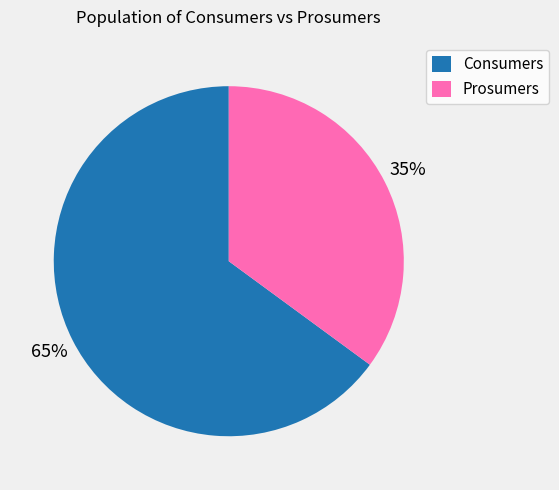

Combined, do Prosumers and Consumers account for over 50%?

Yes